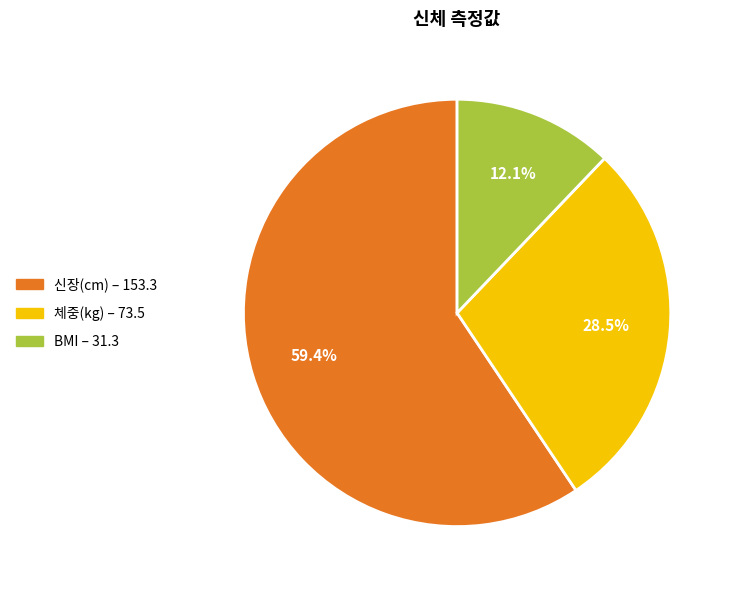

Which category has the smallest portion of the pie?

BMI